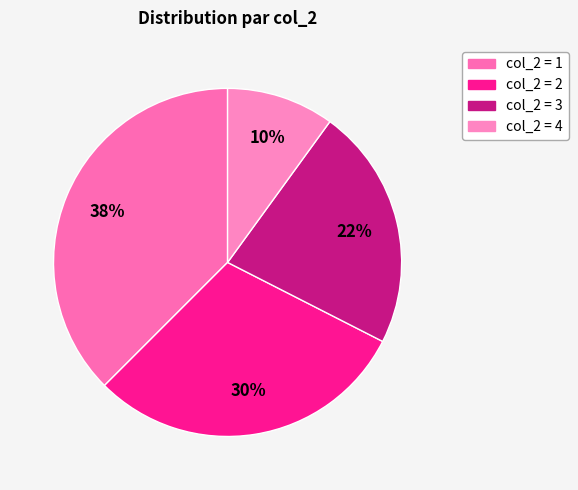

To the nearest percent, what is the average slice percentage?

25%